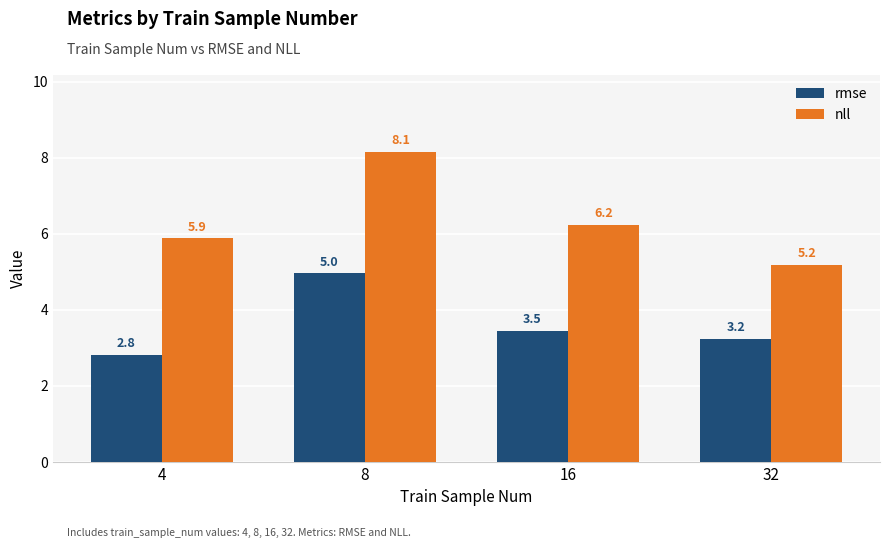

What is the value of the rmse bar at the 4th from the left?

3.2